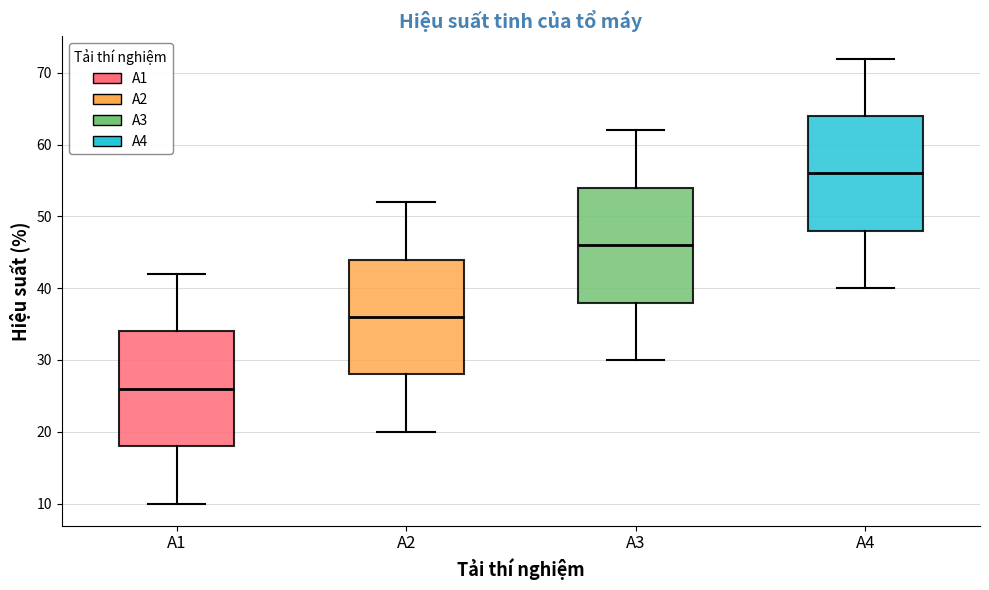

Reading left to right, transcribe this box plot: for each box, give where its median line is, the range the box spans, and where its two whiskers end, as read against the y-axis. The values are not printed on the chart, so give them approximately, as read against the axis.

A1: median 26, box 18 to 34, whiskers 10 to 42
A2: median 36, box 28 to 44, whiskers 20 to 52
A3: median 46, box 38 to 54, whiskers 30 to 62
A4: median 56, box 48 to 64, whiskers 40 to 72